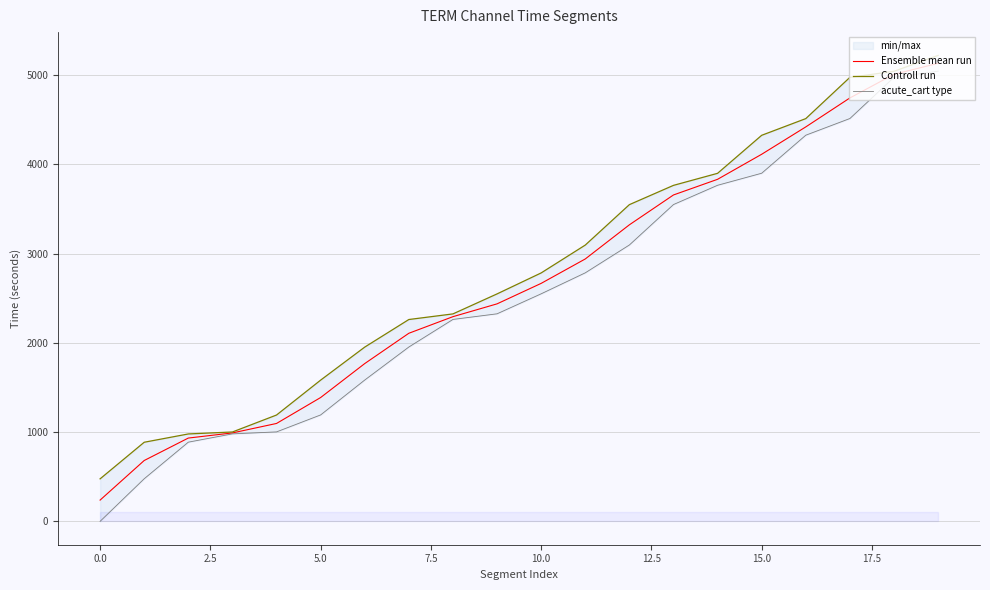

What is the maximum value for Ensemble mean run?

5132.5